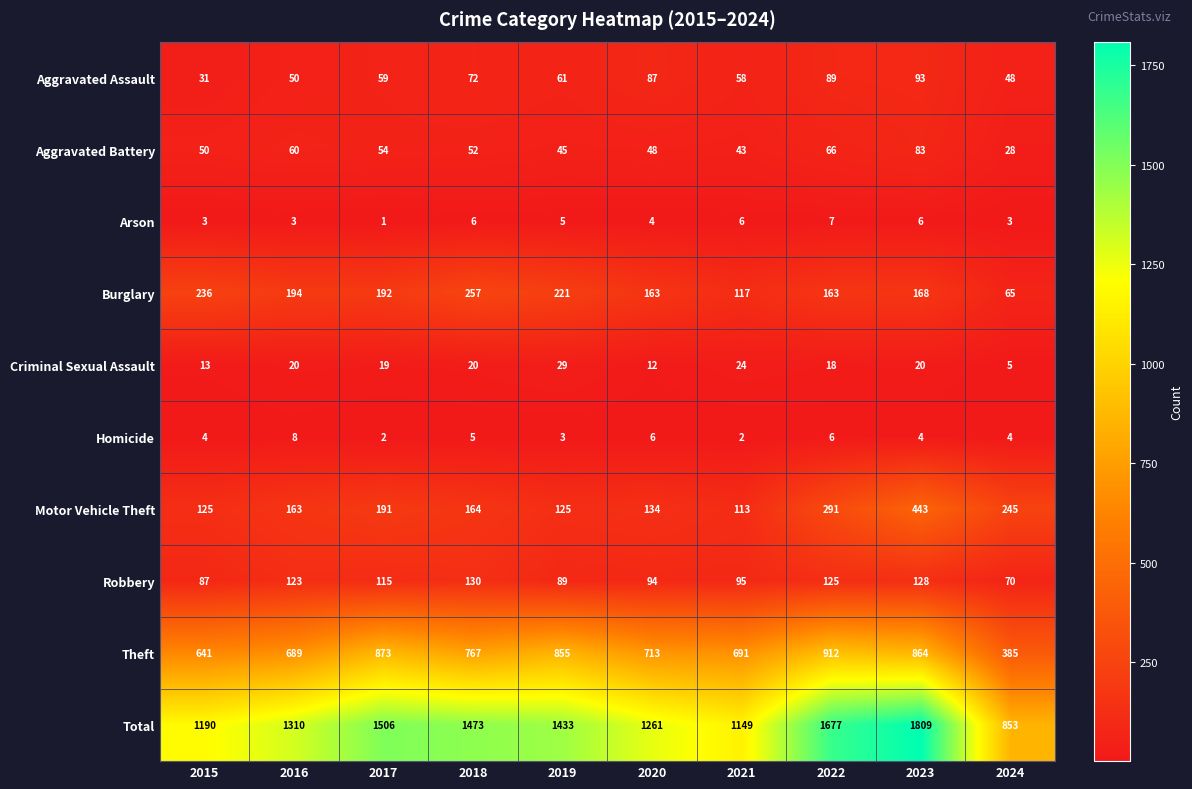

At which label is Homicide closest to 5?

2018